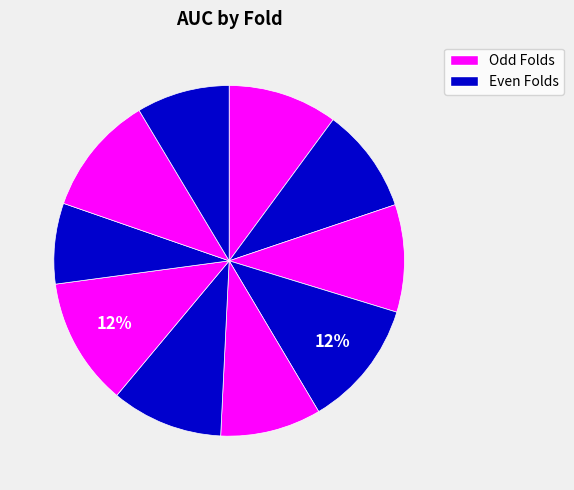

To the nearest percent, what is the average slice percentage?

10%